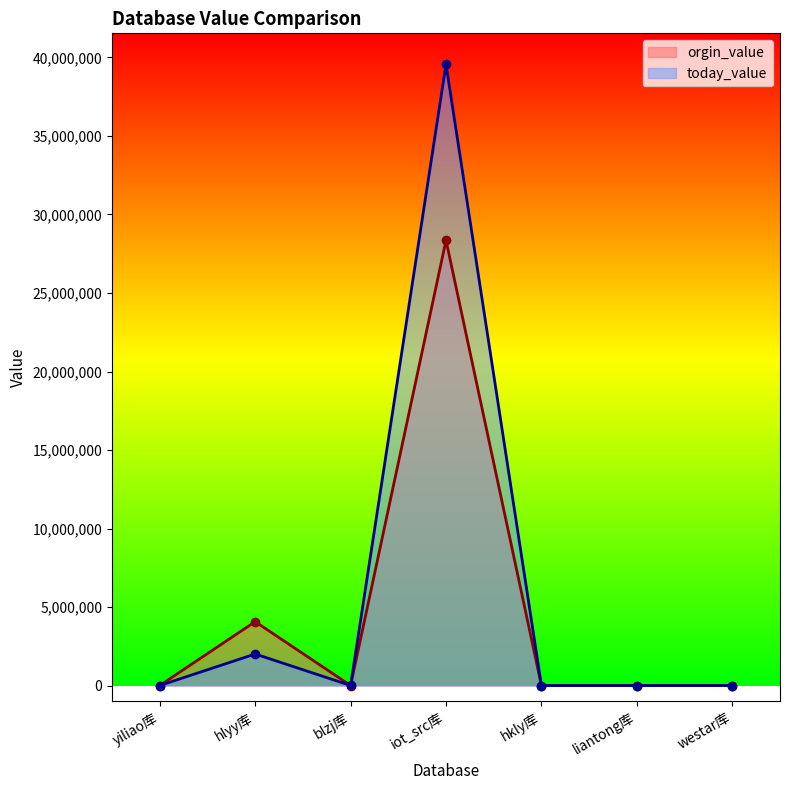

List the series in order of their overall mean, lowest first.

orgin_value, today_value